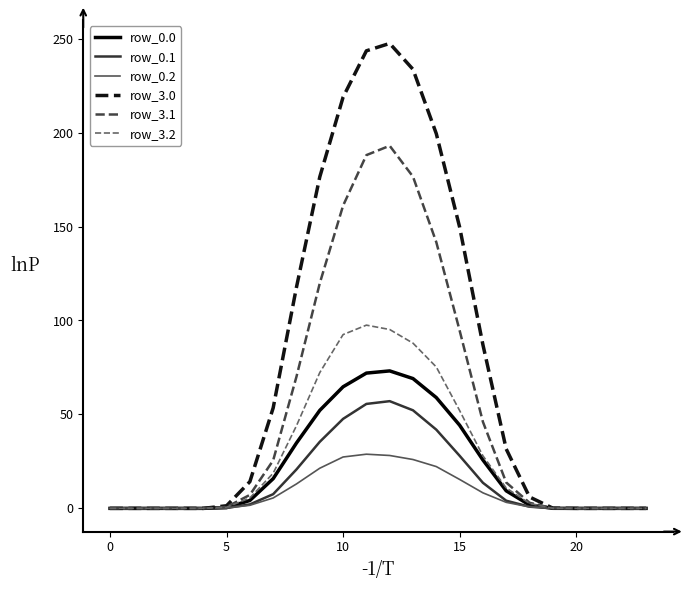

Which series has the largest total across all categories?

row_3.0